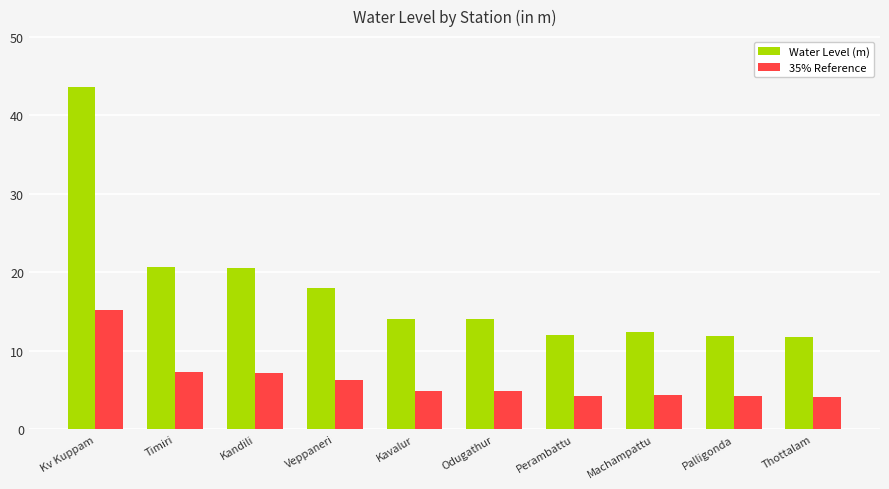

What position from the right is Thottalam?

1